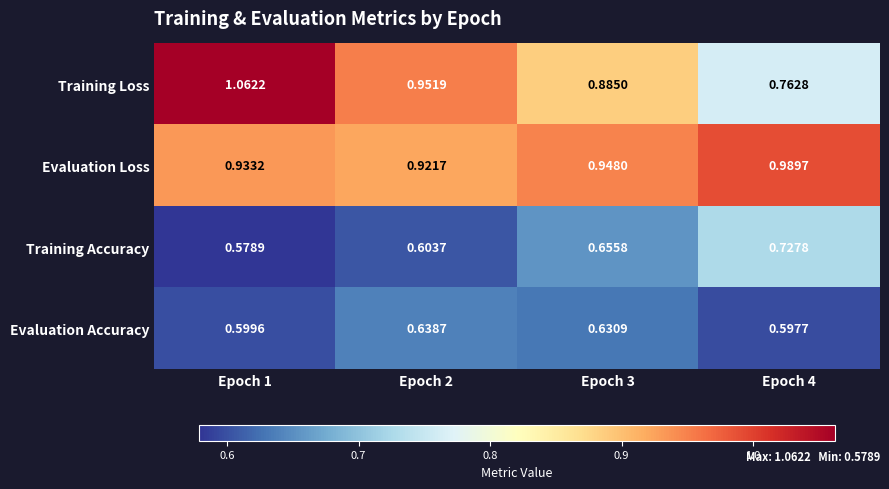

Rank the series at Epoch 3 from highest to lowest value.

Evaluation Loss, Training Loss, Training Accuracy, Evaluation Accuracy